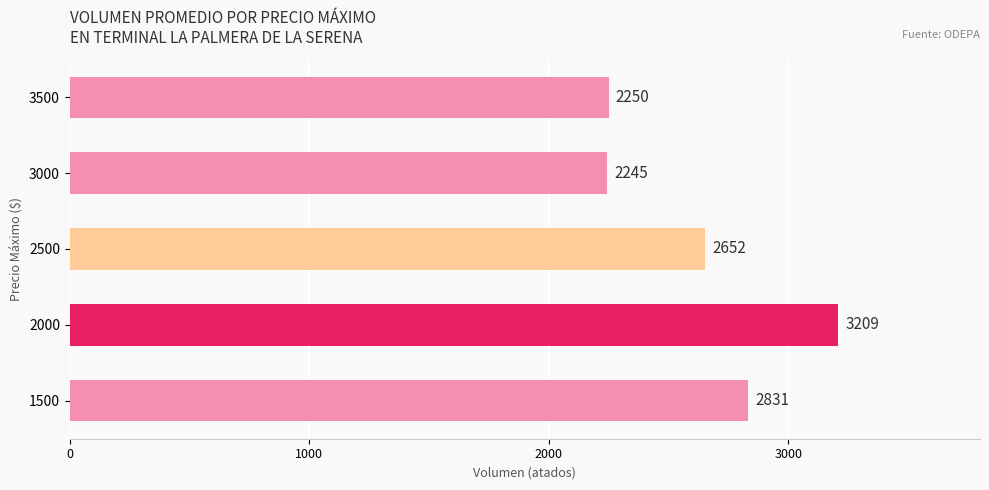

What is the sum of all values?

13187